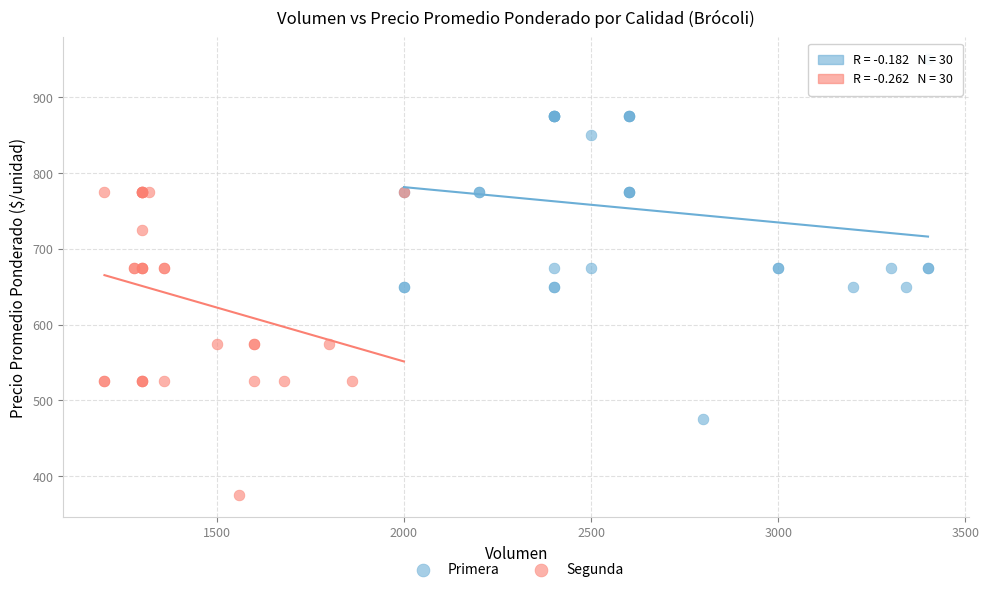

Which series reaches the minimum Y coordinate?

Segunda